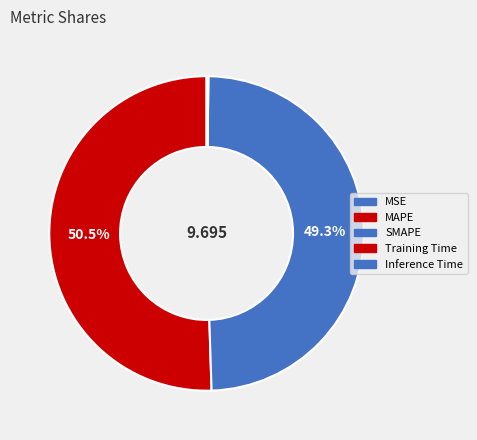

To the nearest percent, what percentage of the pie is SMAPE?

49%